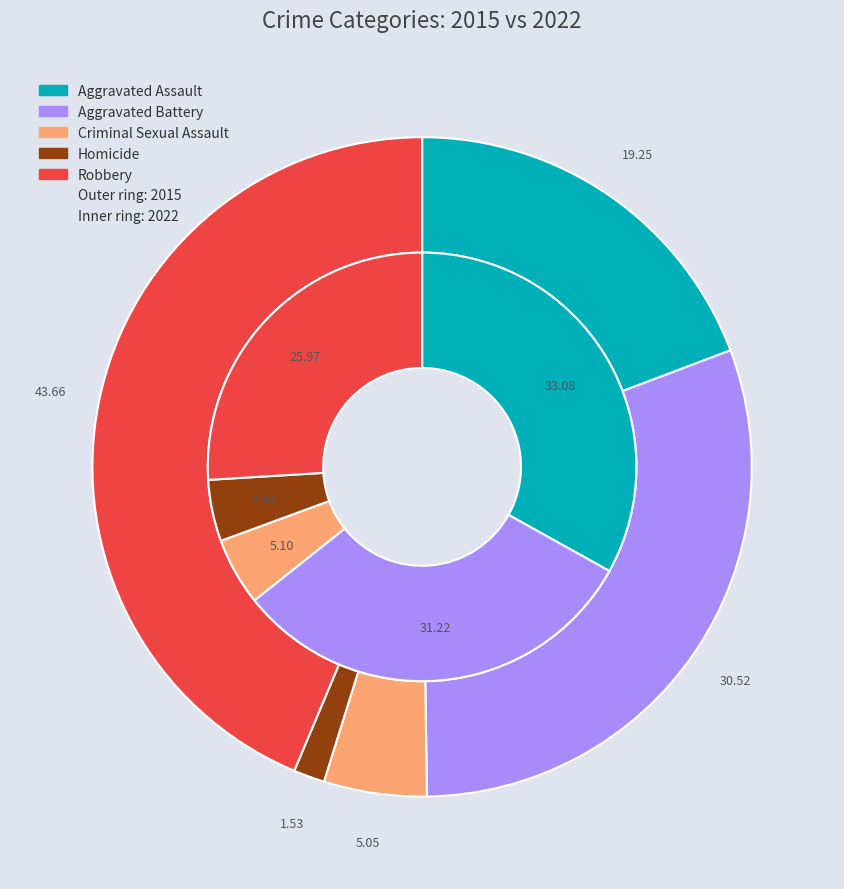

What is the total percentage of Aggravated Assault and Aggravated Battery?

49.8%